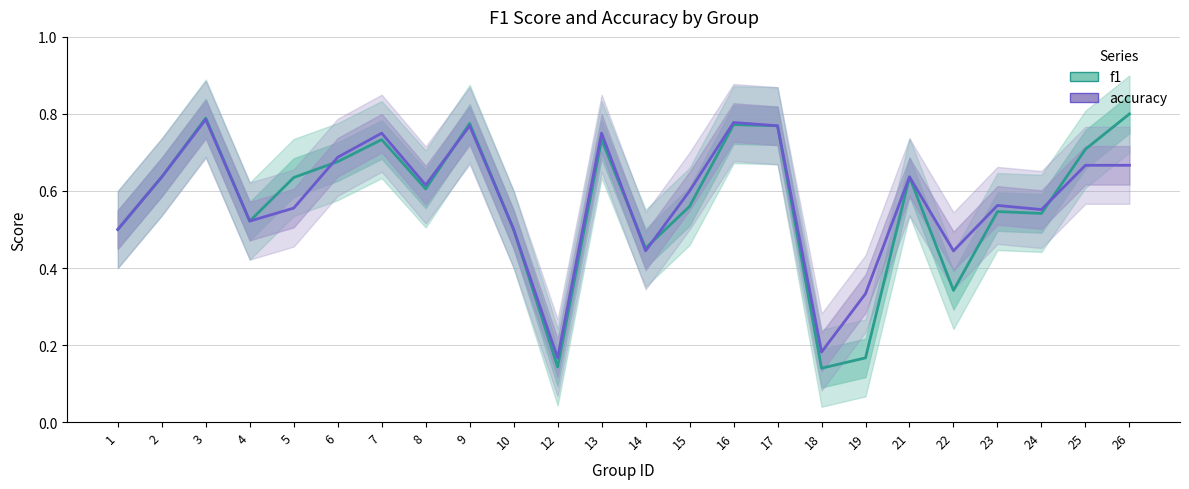

Is it true that f1 equals 0.1 at 12?

True